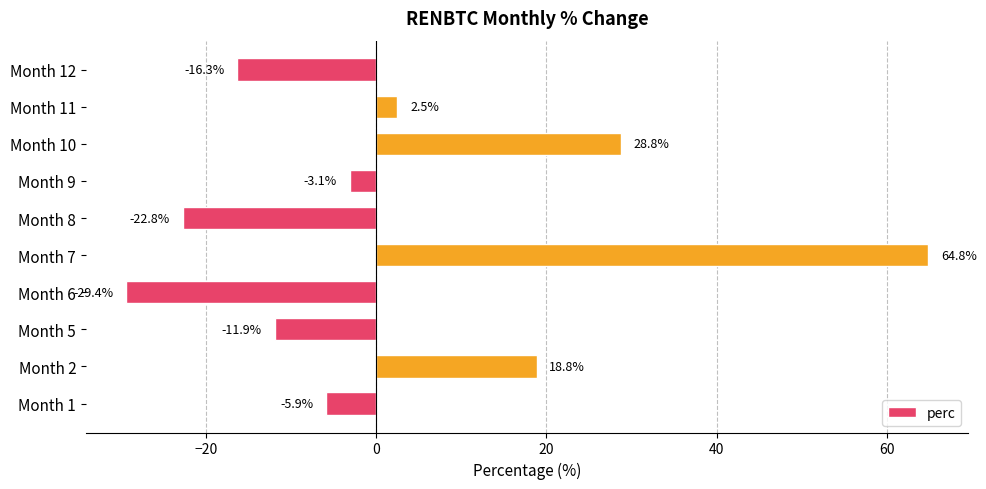

True or false: the data shows 18.8 at Month 2.

True